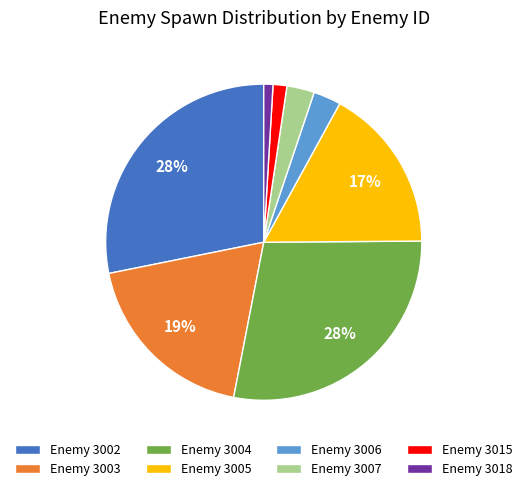

The Enemy 3004 slice represents 33% of the pie. True or false?

False